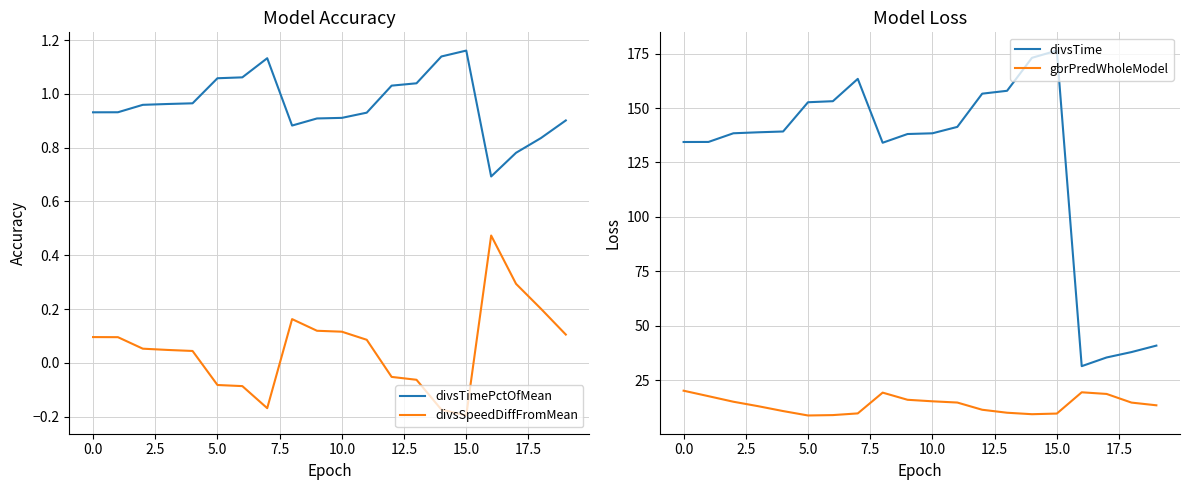

List the series in order of their peak value, highest first.

divsTime, gbrPredWholeModel, divsTimePctOfMean, divsSpeedDiffFromMean